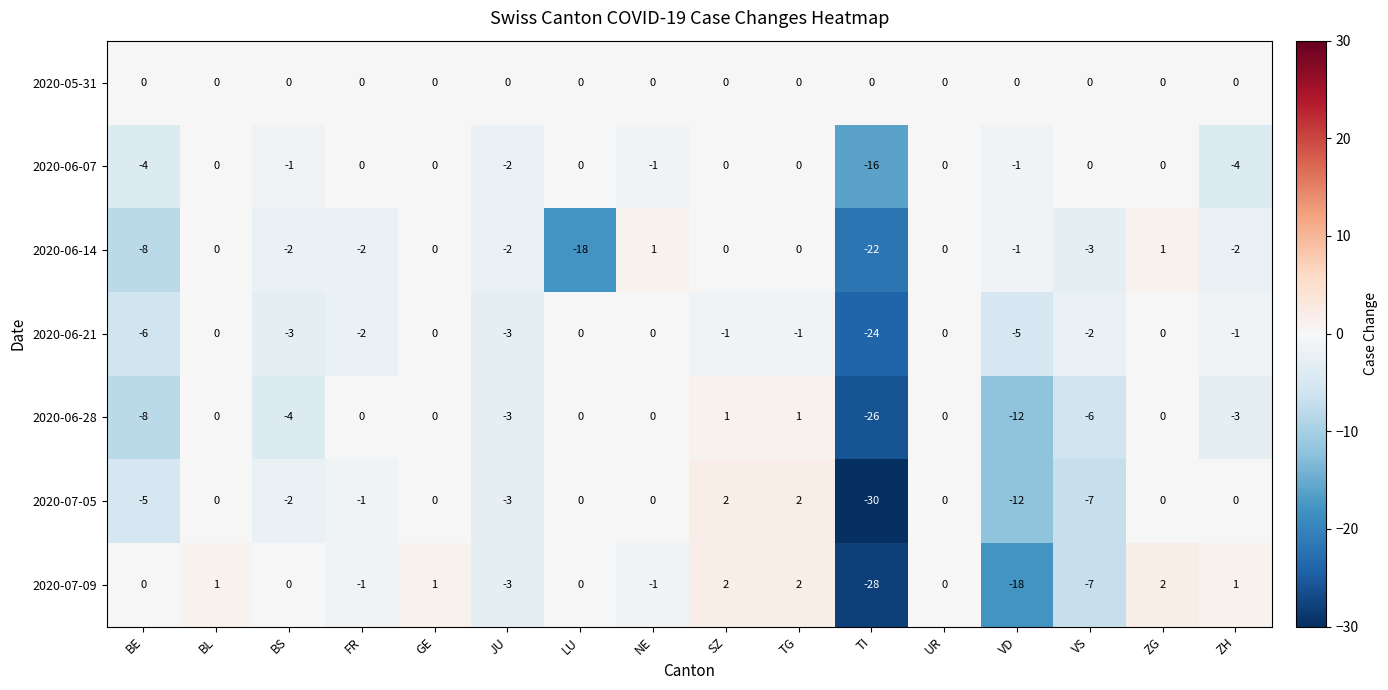

What is the total value across all series at VD?

-49